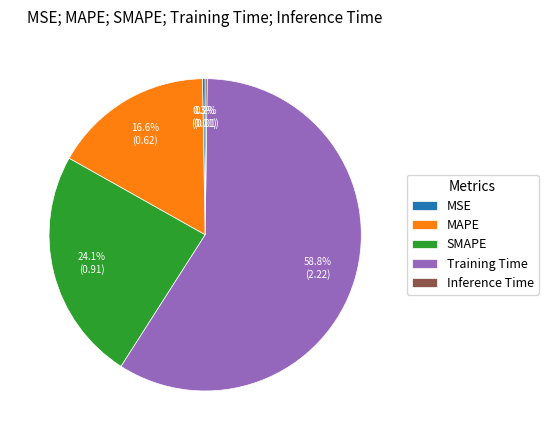

To the nearest percent, what is the average slice percentage?

20%